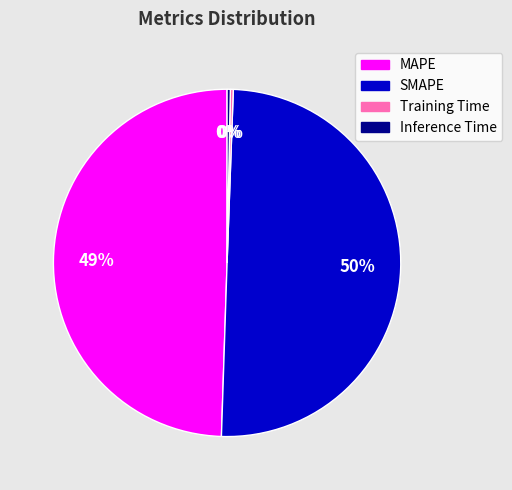

Is the sum of MAPE and Inference Time greater than half?

No